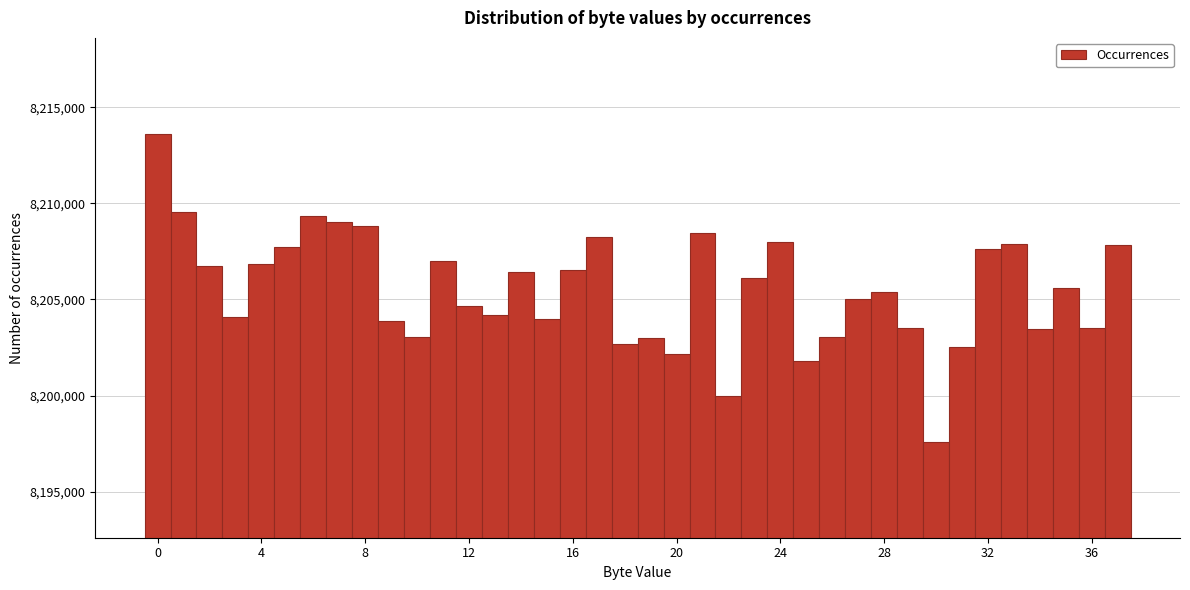

Read against the x-axis, roughly where is the centre of the tallest bar?

0.0